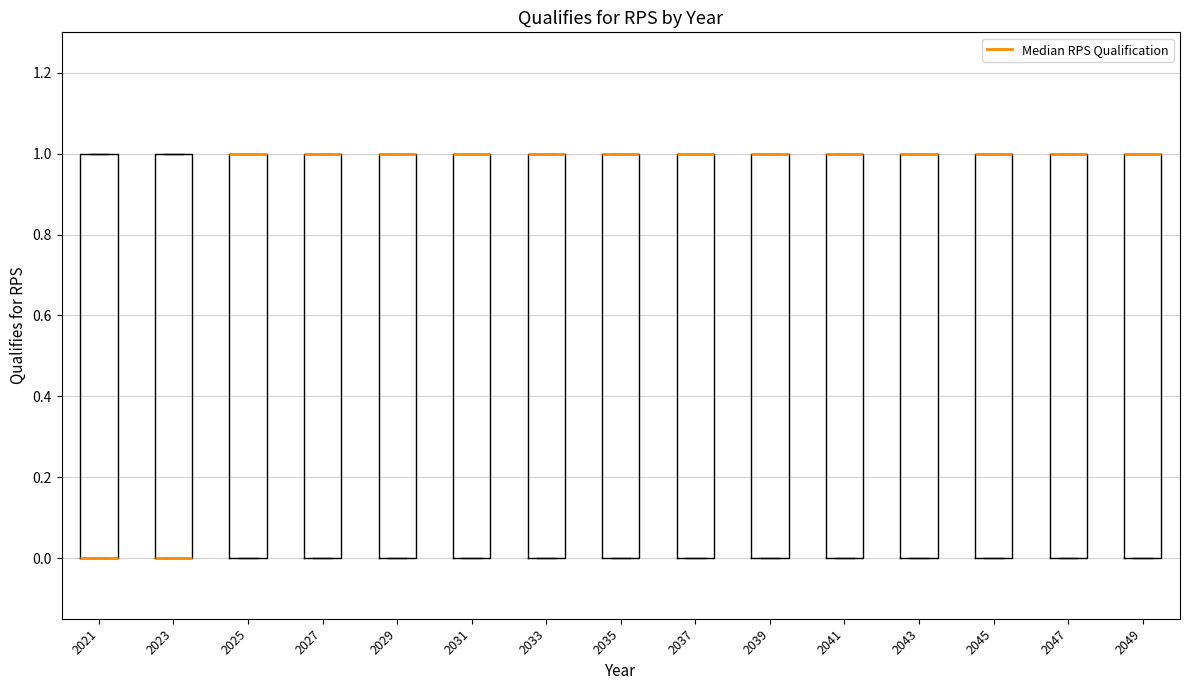

Reading left to right, transcribe this box plot: for each box, give where its median line is, the range the box spans, and where its two whiskers end, as read against the y-axis. The values are not printed on the chart, so give them approximately, as read against the axis.

2021: median 0 (drawn on the box's lower edge), box 0 to 1, whiskers 0 to 1
2023: median 0 (drawn on the box's lower edge), box 0 to 1, whiskers 0 to 1
2025: median 1 (drawn on the box's upper edge), box 0 to 1, whiskers 0 to 1
2027: median 1 (drawn on the box's upper edge), box 0 to 1, whiskers 0 to 1
2029: median 1 (drawn on the box's upper edge), box 0 to 1, whiskers 0 to 1
2031: median 1 (drawn on the box's upper edge), box 0 to 1, whiskers 0 to 1
2033: median 1 (drawn on the box's upper edge), box 0 to 1, whiskers 0 to 1
2035: median 1 (drawn on the box's upper edge), box 0 to 1, whiskers 0 to 1
2037: median 1 (drawn on the box's upper edge), box 0 to 1, whiskers 0 to 1
2039: median 1 (drawn on the box's upper edge), box 0 to 1, whiskers 0 to 1
2041: median 1 (drawn on the box's upper edge), box 0 to 1, whiskers 0 to 1
2043: median 1 (drawn on the box's upper edge), box 0 to 1, whiskers 0 to 1
2045: median 1 (drawn on the box's upper edge), box 0 to 1, whiskers 0 to 1
2047: median 1 (drawn on the box's upper edge), box 0 to 1, whiskers 0 to 1
2049: median 1 (drawn on the box's upper edge), box 0 to 1, whiskers 0 to 1